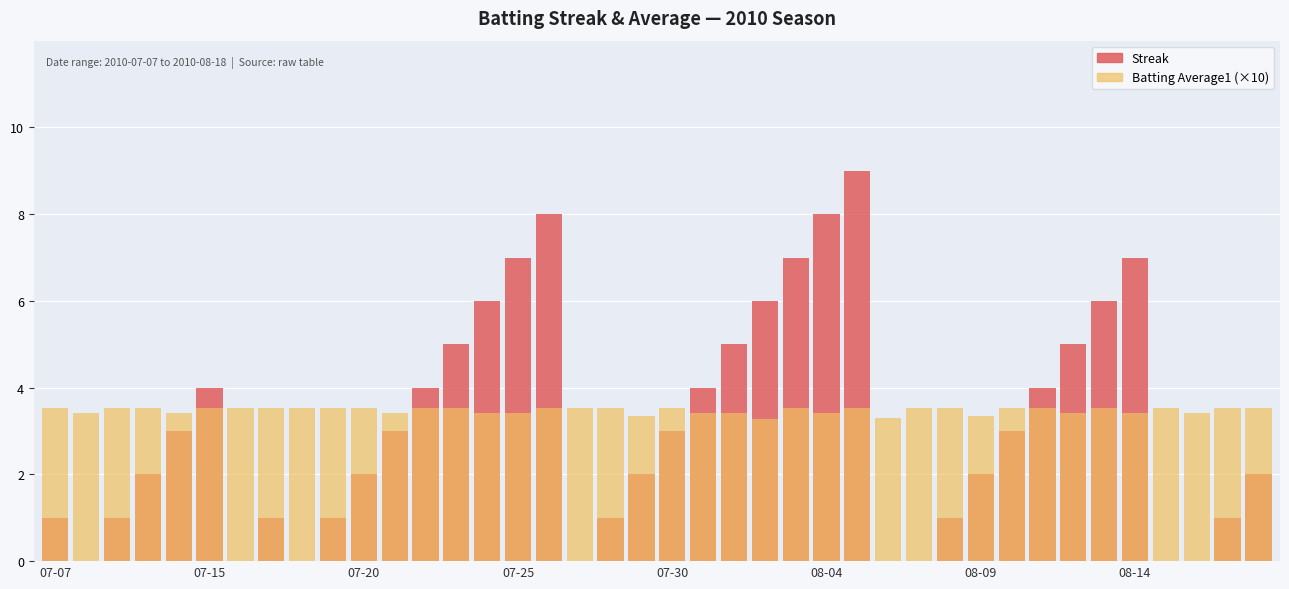

Between 11 and 12, which is larger?

12